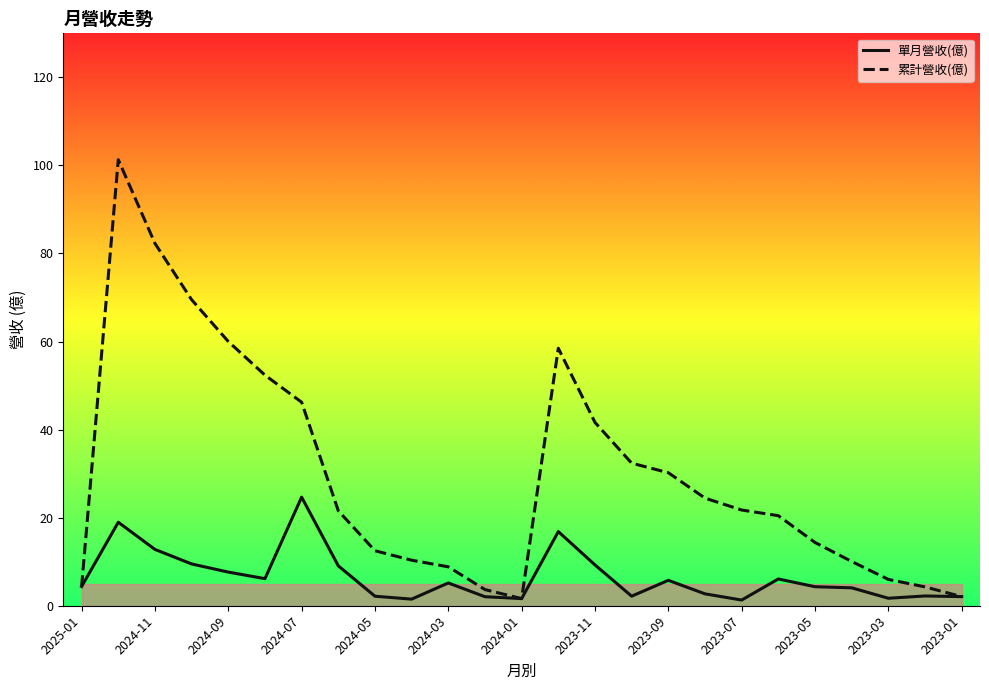

Which series has the widest spread of values?

累計營收(億)